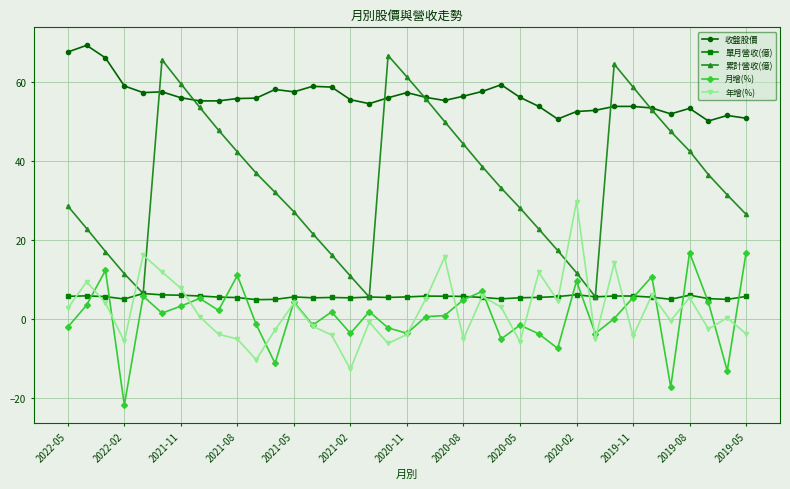

What is the value of the 收盤股價 point at the 8th from the left?

55.3